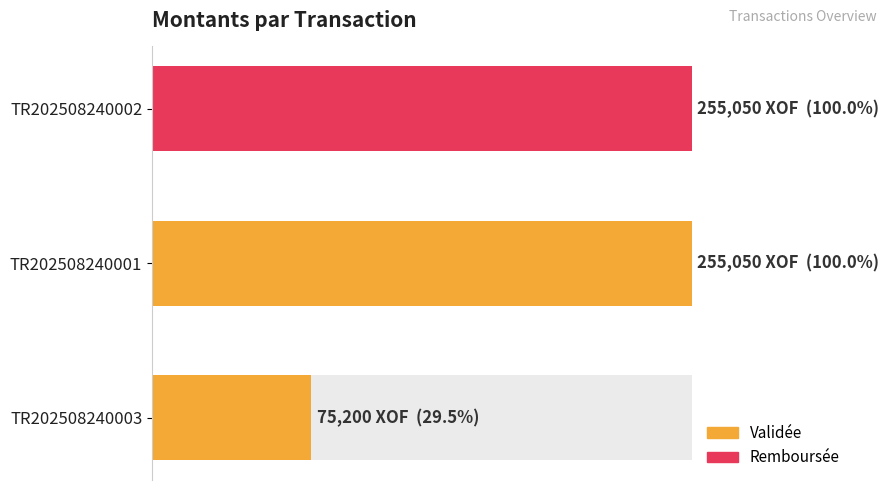

How many categories are shown in the chart?

3